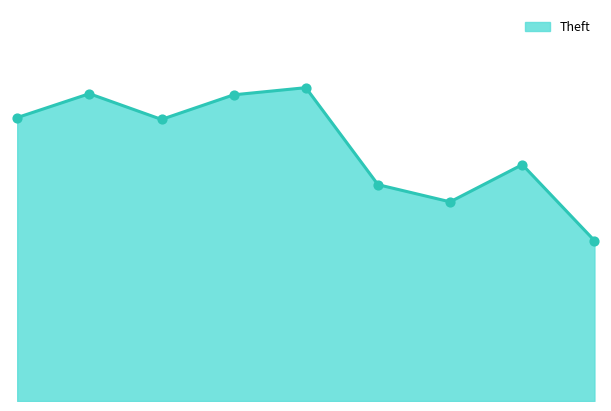

How many lines are shown in the chart?

1